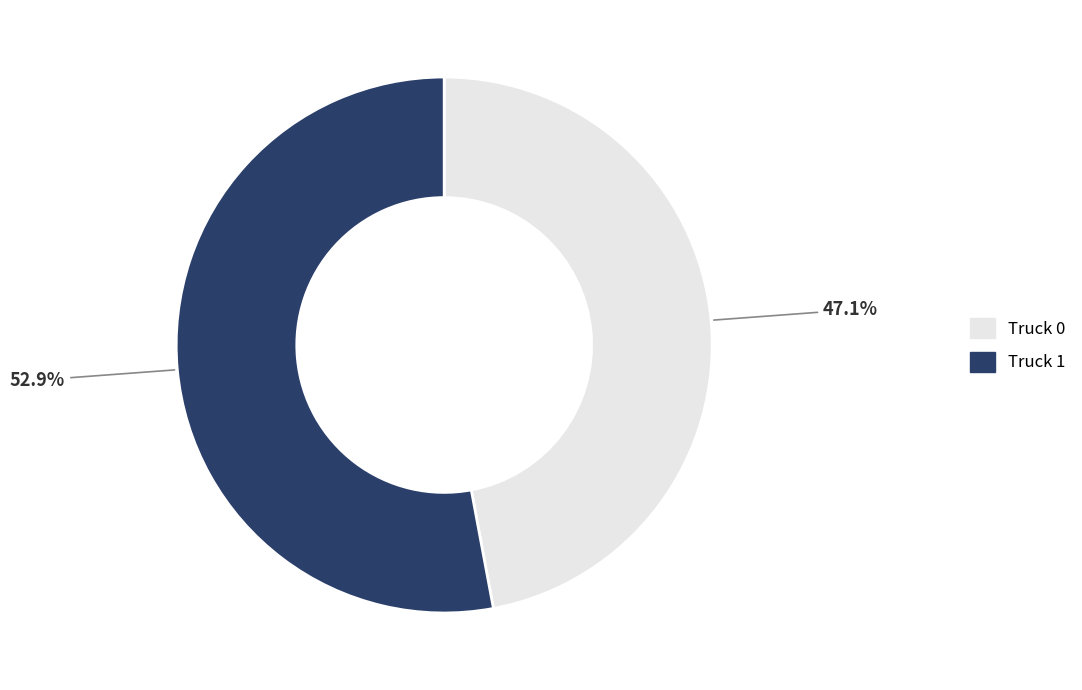

The Truck 0 slice represents 47% of the pie. True or false?

True